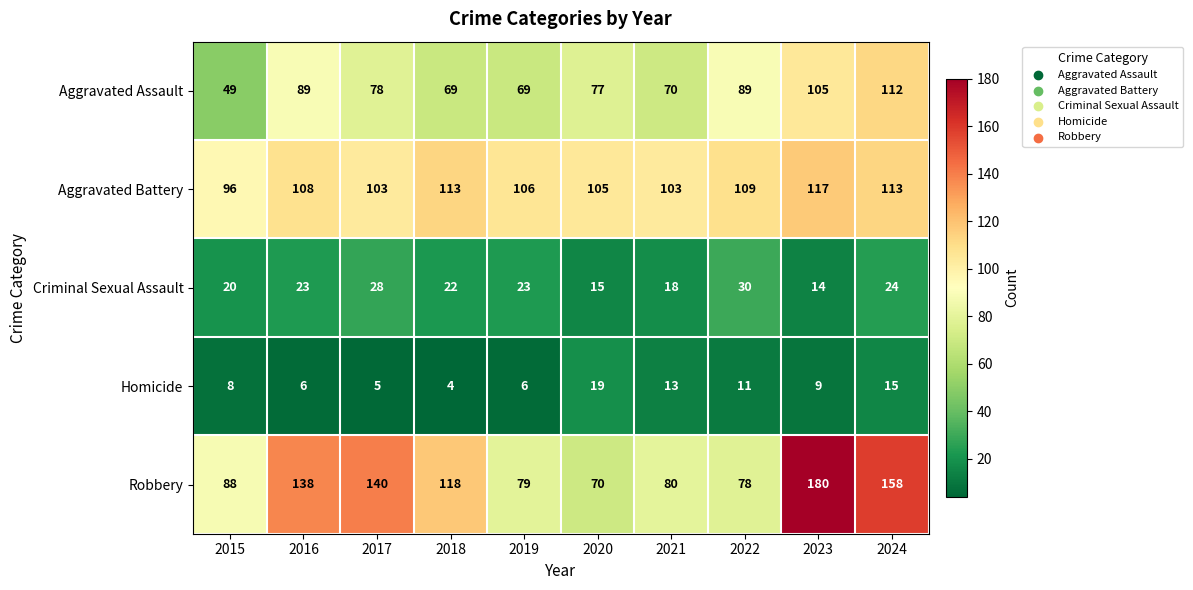

What is the difference between the maximum and minimum values in the Criminal Sexual Assault series?

16